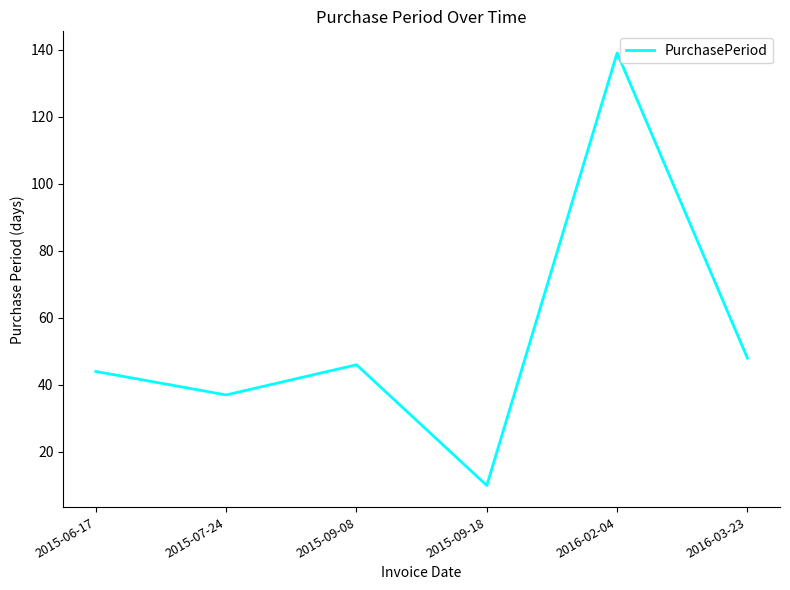

Reading right to left, list all the values displayed in this chart.

2016-03-23=48	2016-02-04=139	2015-09-18=10	2015-09-08=46	2015-07-24=37	2015-06-17=44